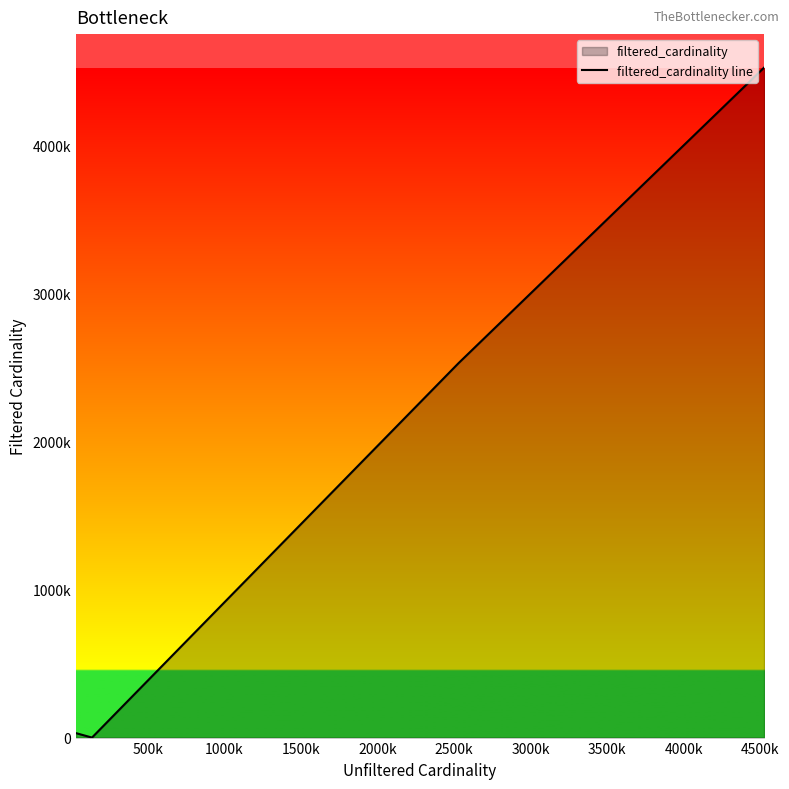

What is the change in value from 500k to 3000k?

+2498315